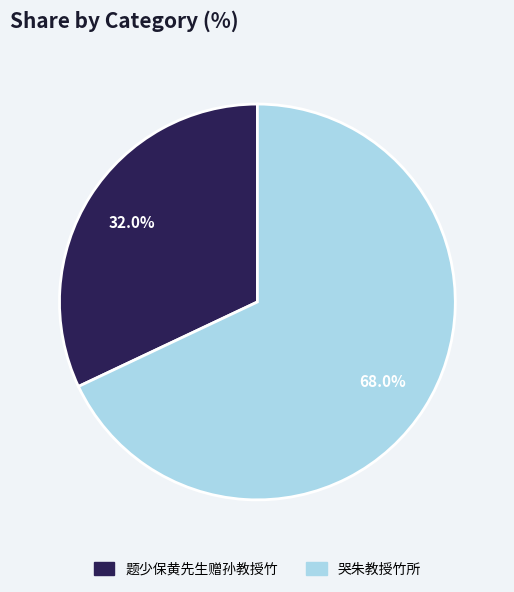

Which slice is the largest?

哭朱教授竹所